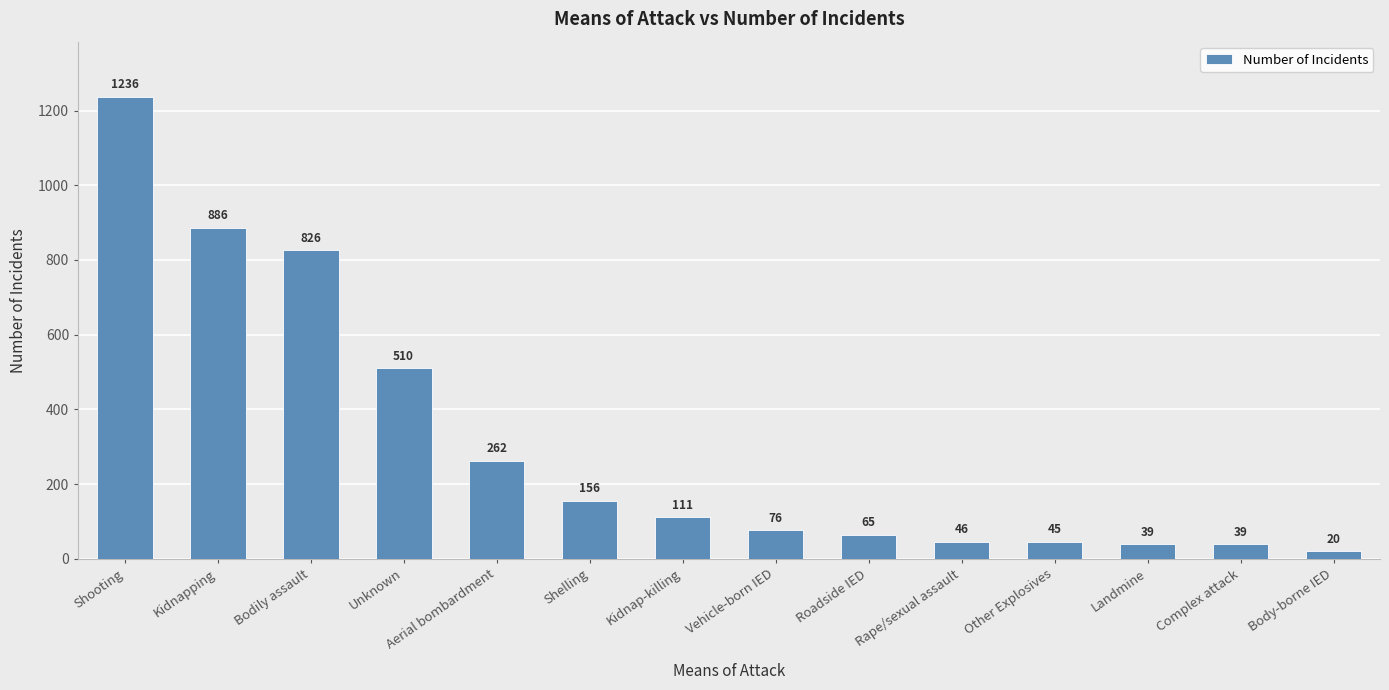

How many bars are there in total?

14